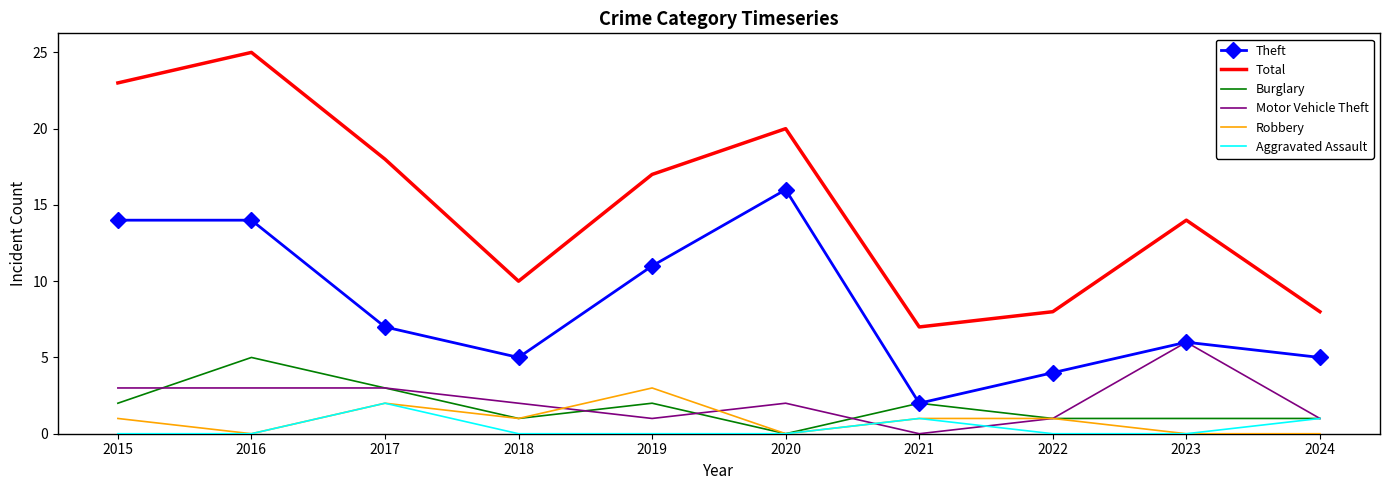

The value of Motor Vehicle Theft at 2020 is 3. True or false?

False